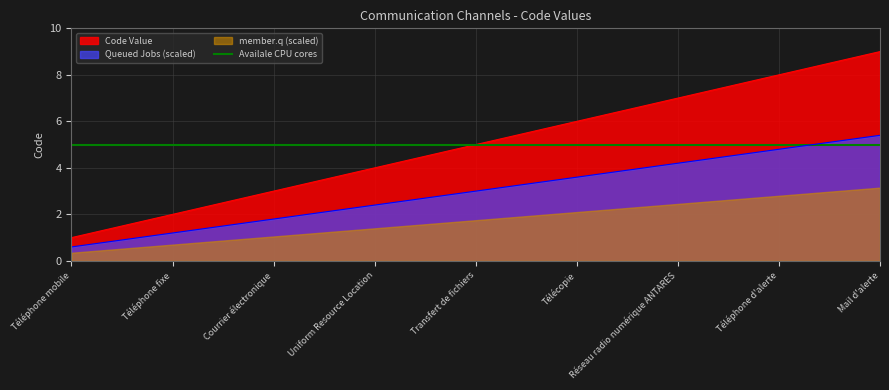

Reading right to left, transcribe all the data shown in this chart.

Mail d'alerte=9	Téléphone d'alerte=8	Réseau radio numérique ANTARES=7	Télécopie=6	Transfert de fichiers=5	Uniform Resource Location=4	Courrier électronique=3	Téléphone fixe=2	Téléphone mobile=1